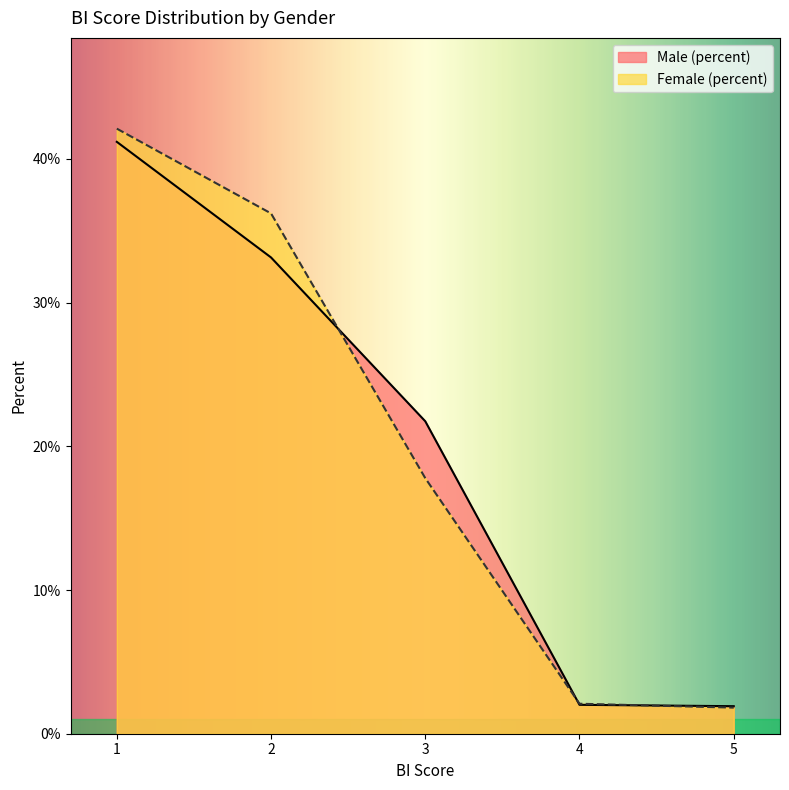

Where is Male (percent) nearest to the value 0?

5